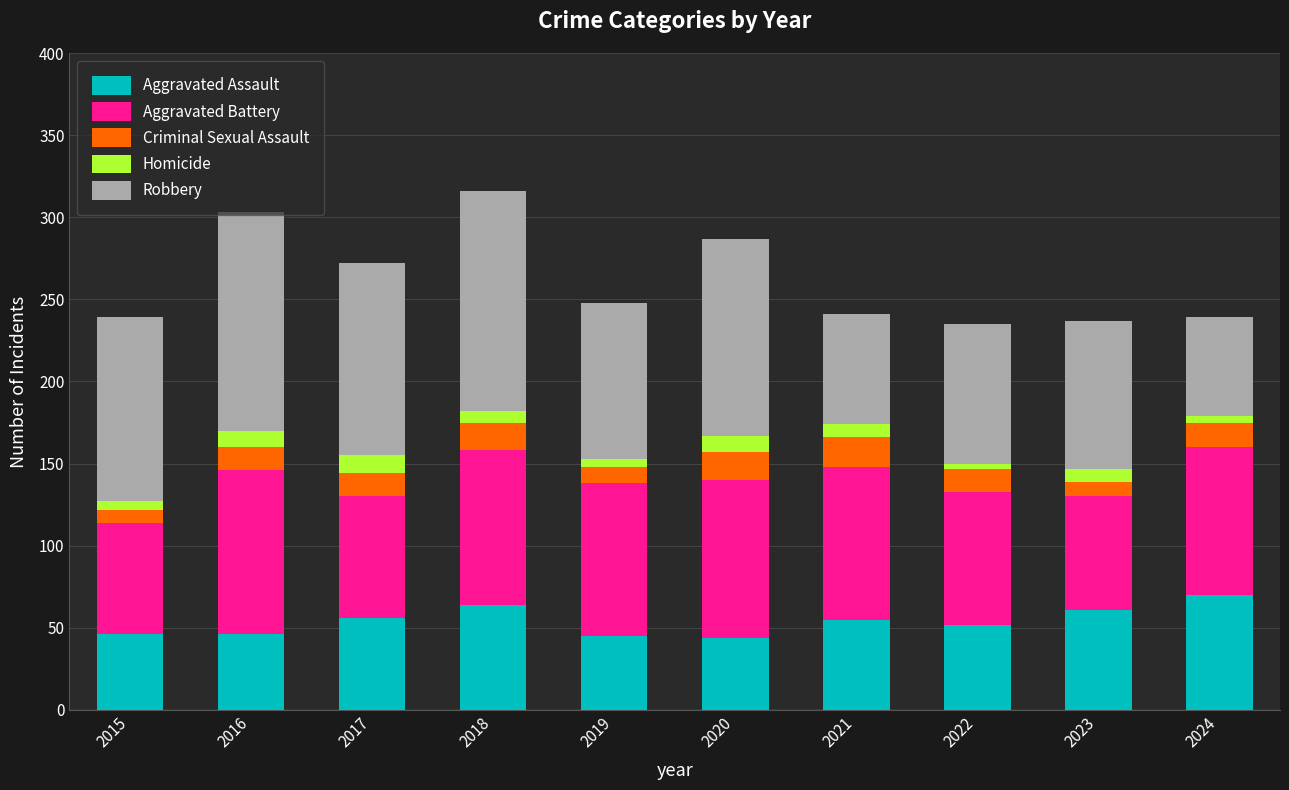

The value of Aggravated Assault at 2024 is 70. True or false?

True